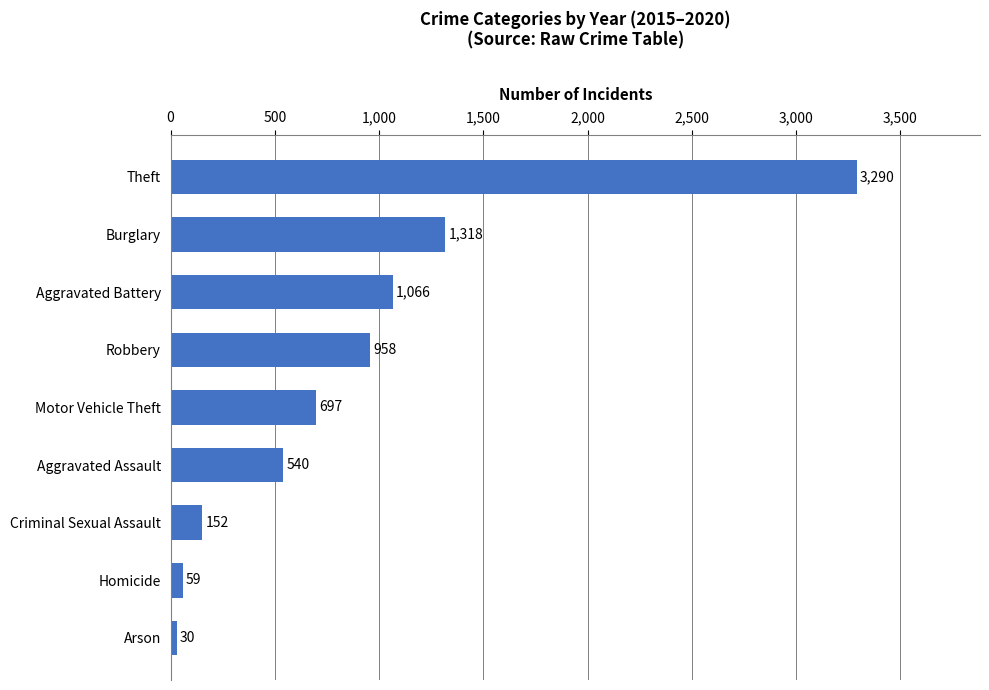

How many data points are less than 697?

4